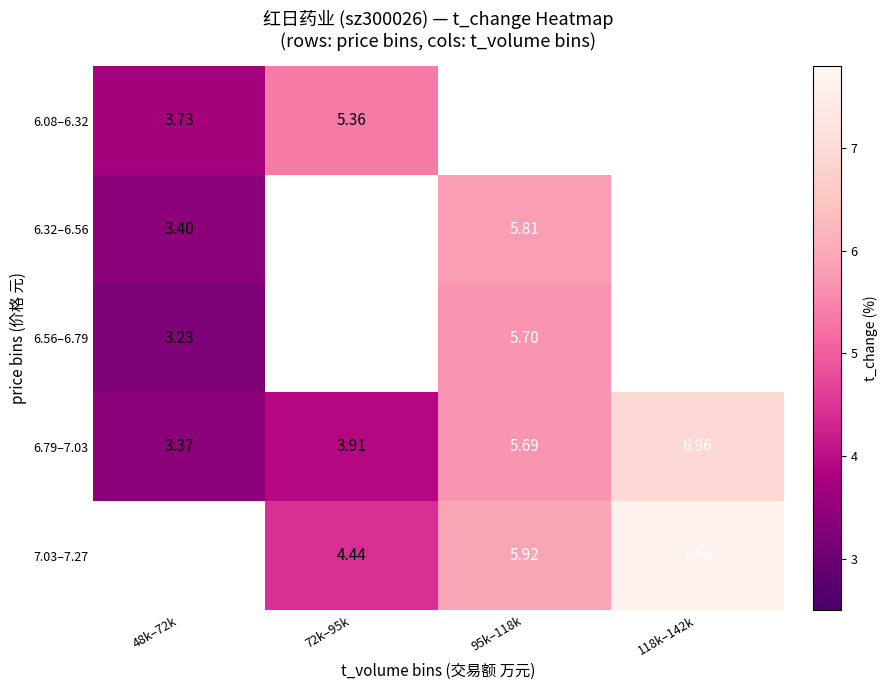

Is the value of 6.56–6.79 at 95k–118k greater than the value of 6.32–6.56 at 48k–72k?

Yes